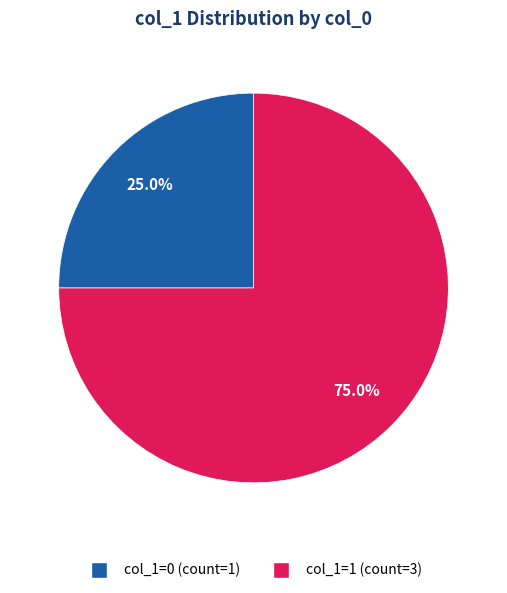

To the nearest percent, what is the average slice percentage?

50%